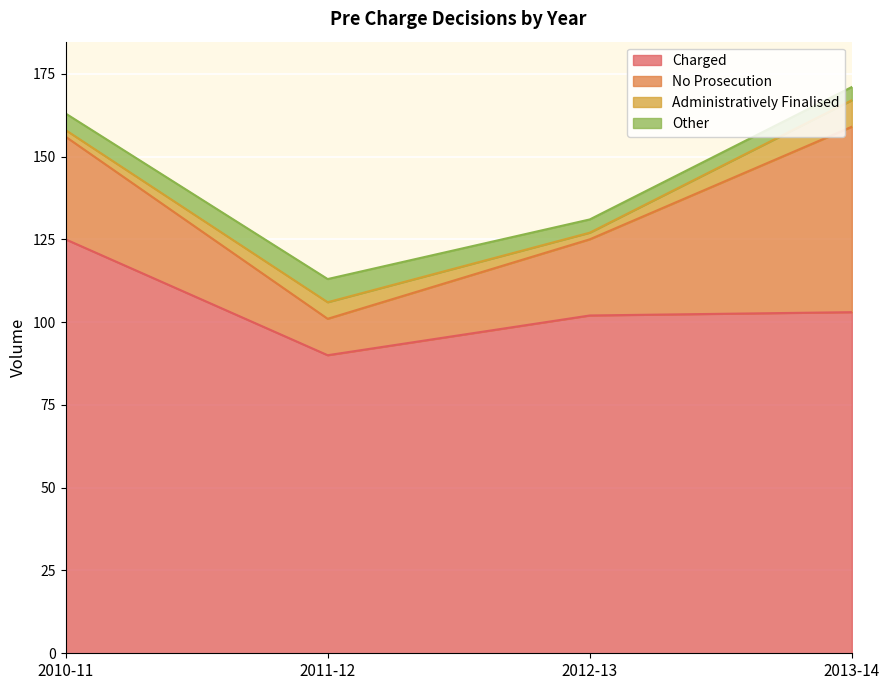

Reading left to right, transcribe all the data shown in this chart.

Charged: 2010-11=125	2011-12=90	2012-13=102	2013-14=103
No Prosecution: 2010-11=31	2011-12=11	2012-13=23	2013-14=56
Administratively Finalised: 2010-11=2	2011-12=5	2012-13=2	2013-14=8
Other: 2010-11=5	2011-12=7	2012-13=4	2013-14=4